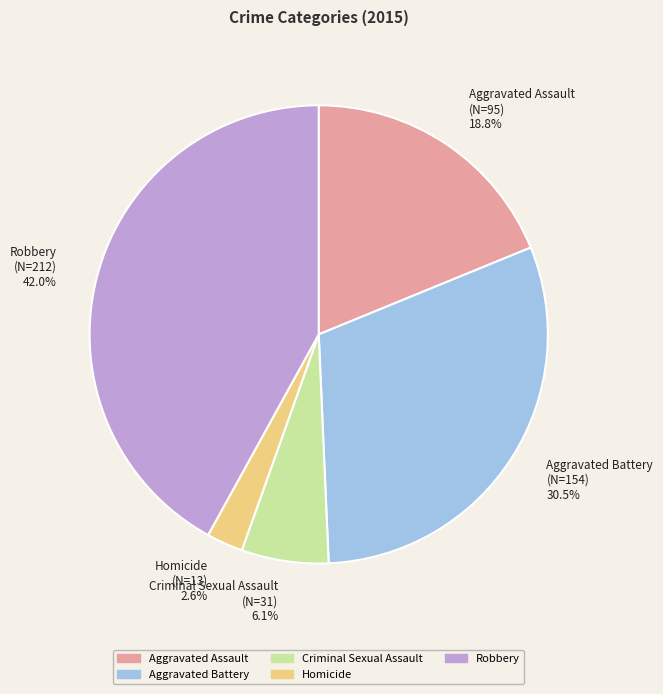

To the nearest percent, what is the average slice percentage?

20%